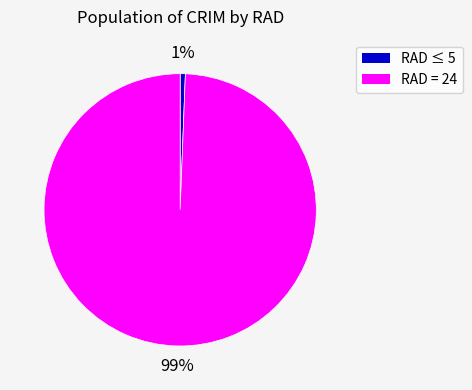

How many slices are in this pie chart?

2